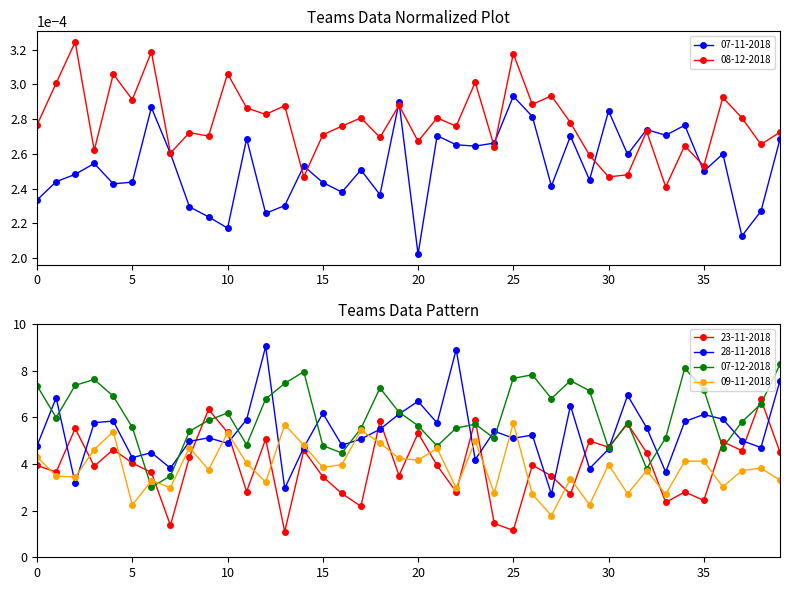

Which series changed the most between 2 and 9?

28-11-2018